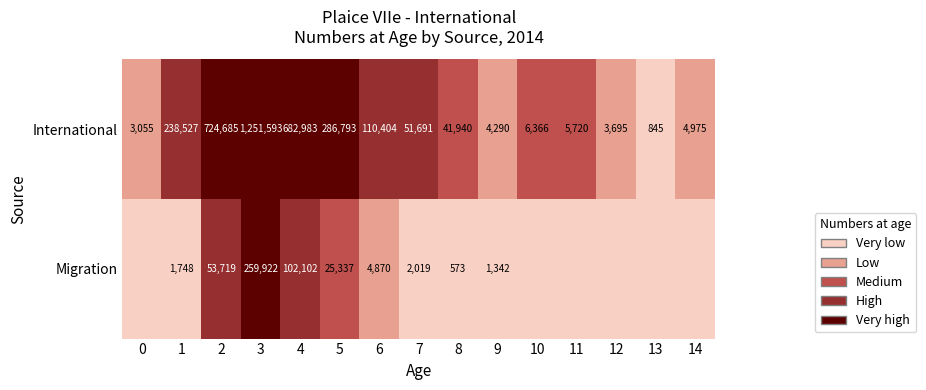

How many positive values does the 1 series have?

9